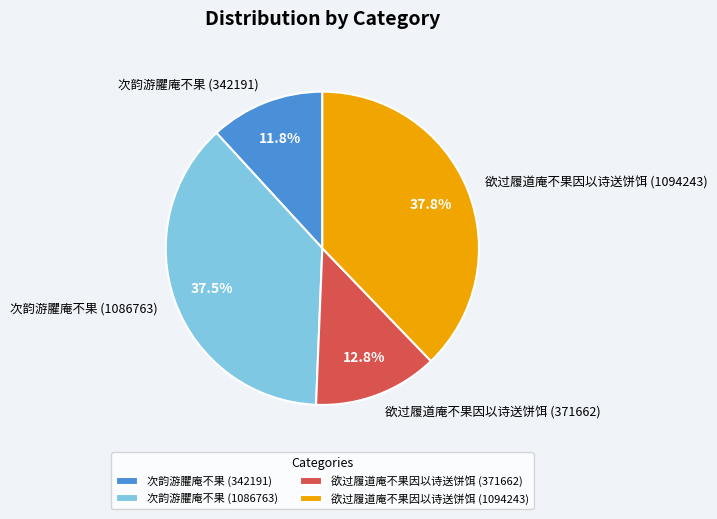

What is the smallest slice in the pie chart?

次韵游臞庵不果 (342191)